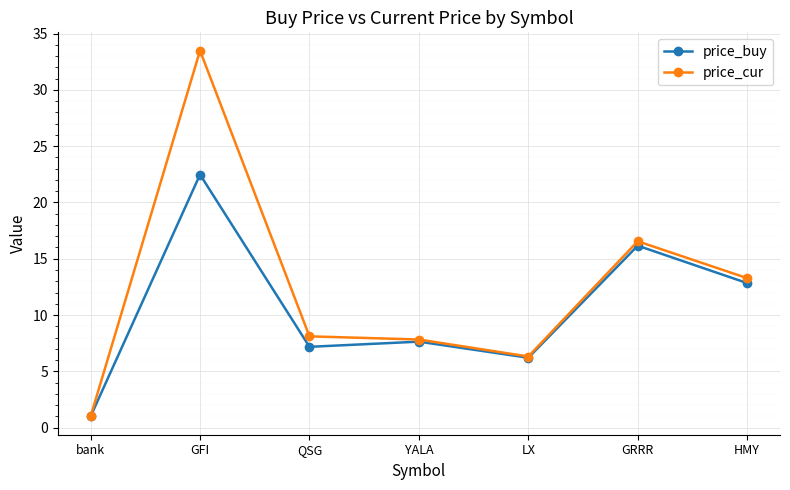

Which series changed the most between GFI and QSG?

price_cur